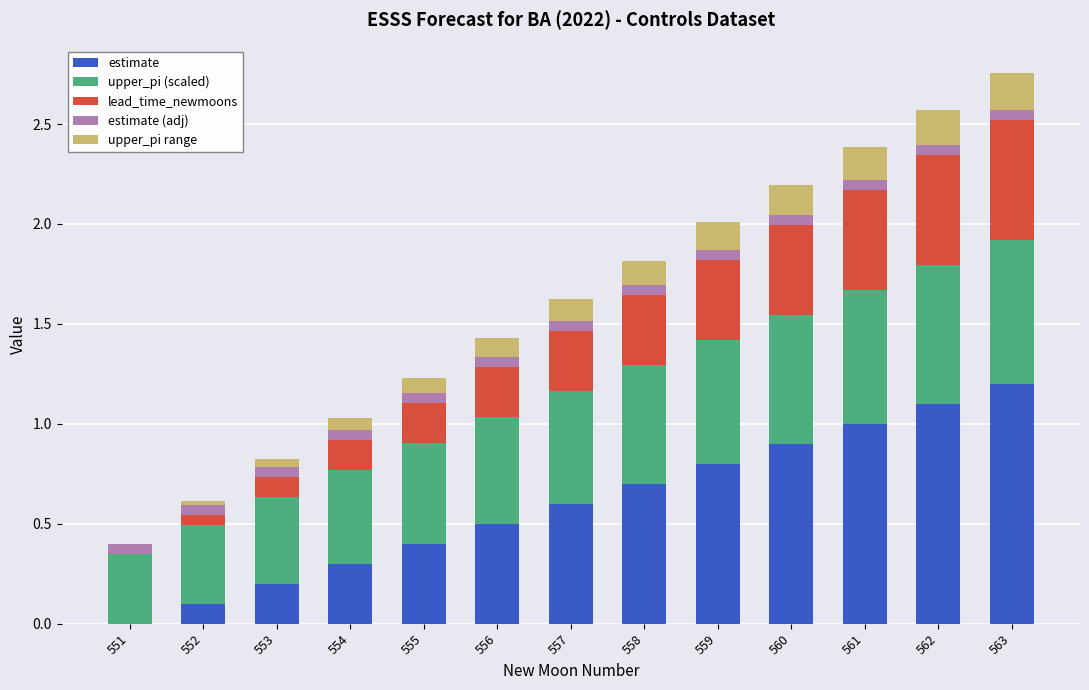

At which label does estimate reach its peak?

563